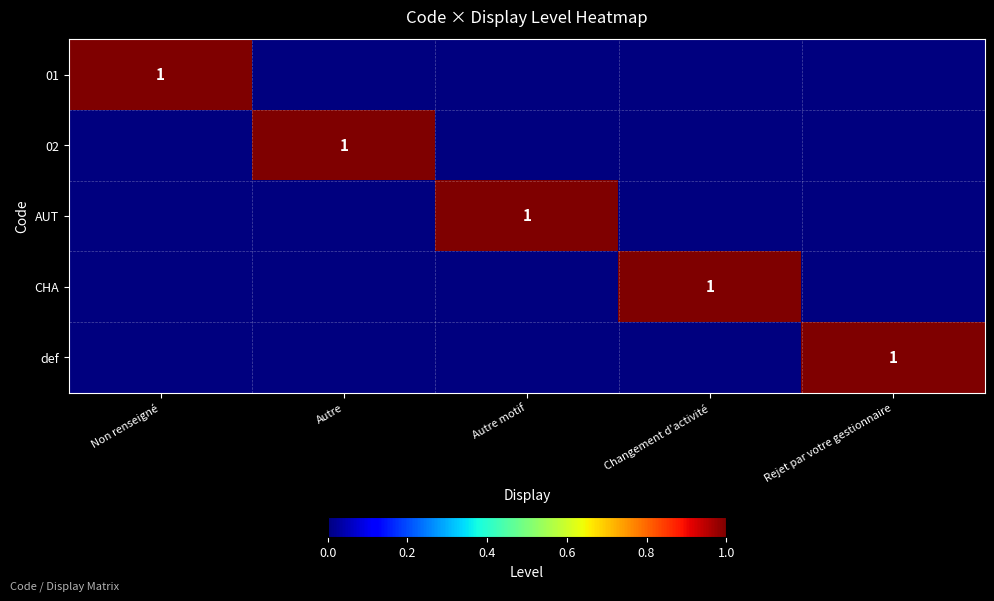

At Autre motif, list the series in order from largest to smallest.

AUT, 01, 02, CHA, def